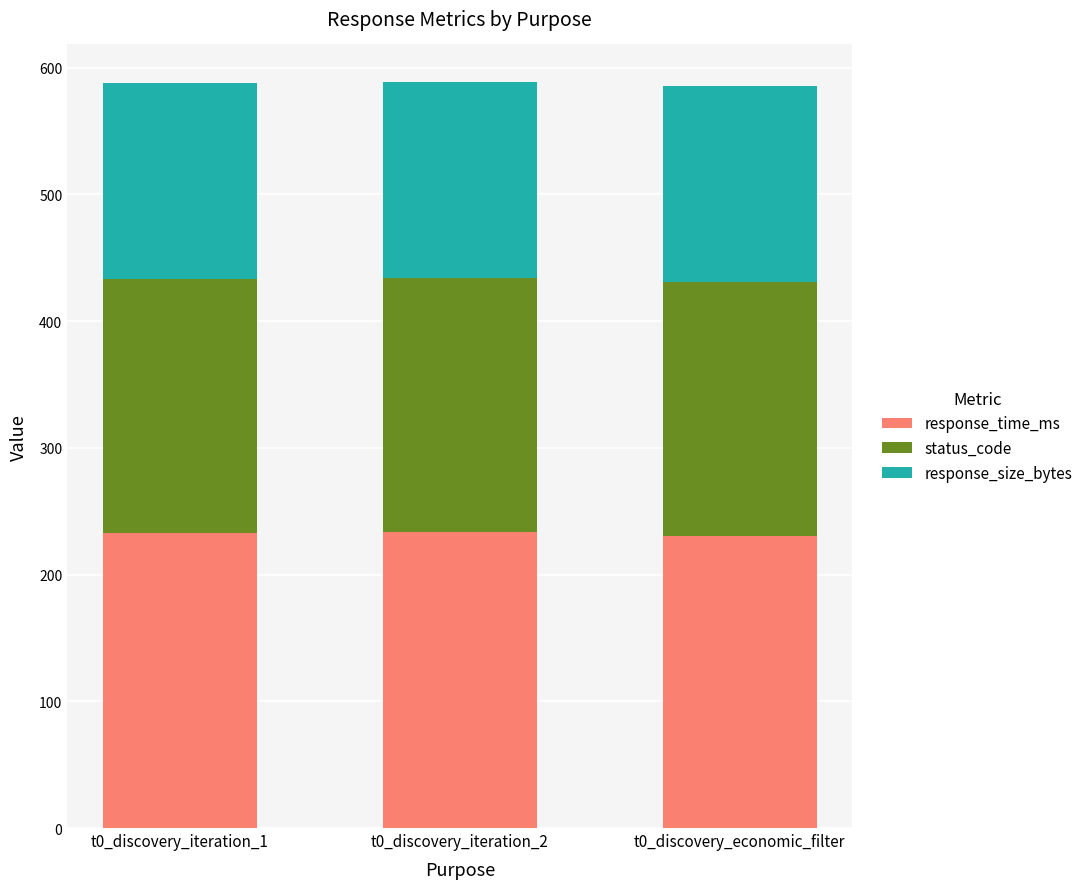

What is the total value across all series at t0_discovery_economic_filter?

585.8